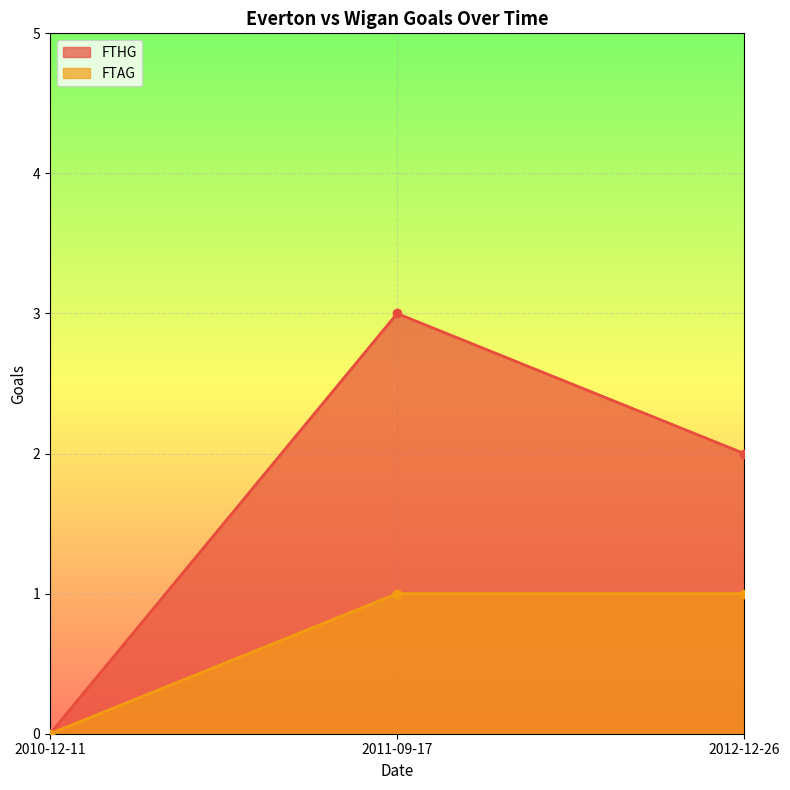

How many values in the FTHG series exceed 2?

1